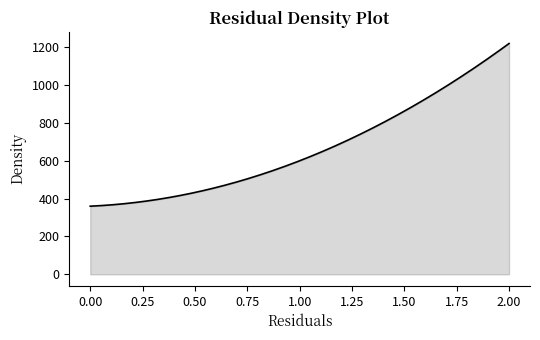

What is the difference between the maximum and minimum values?

860.0